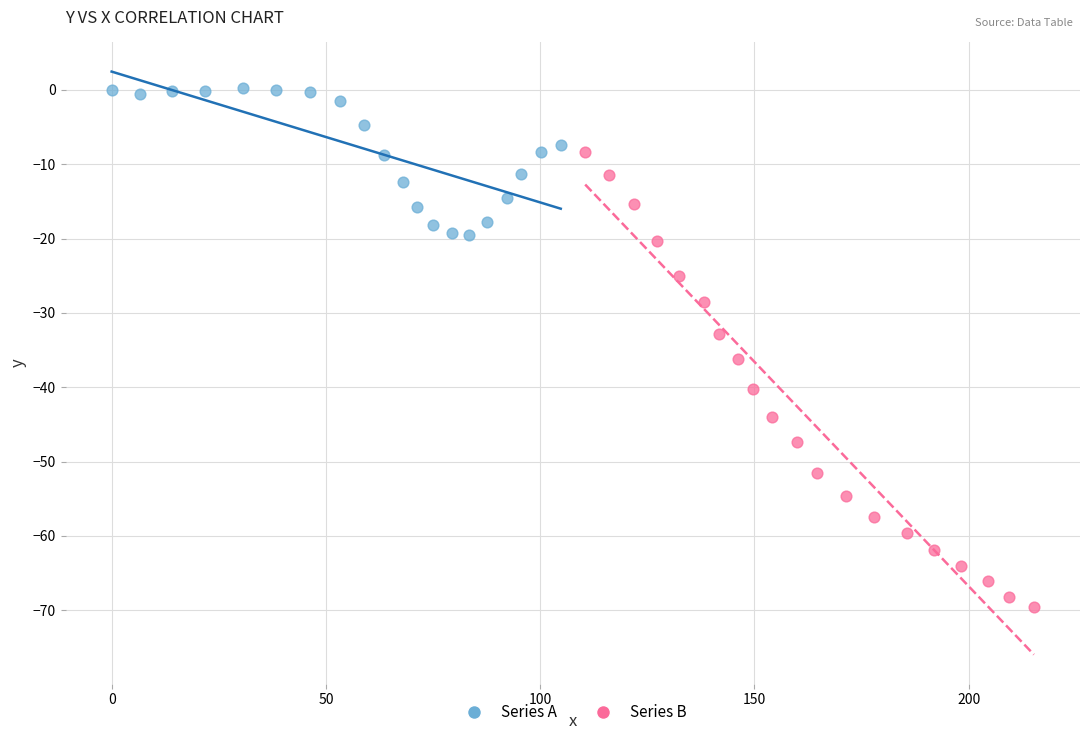

Which series has the largest Y range (max minus min)?

Series B